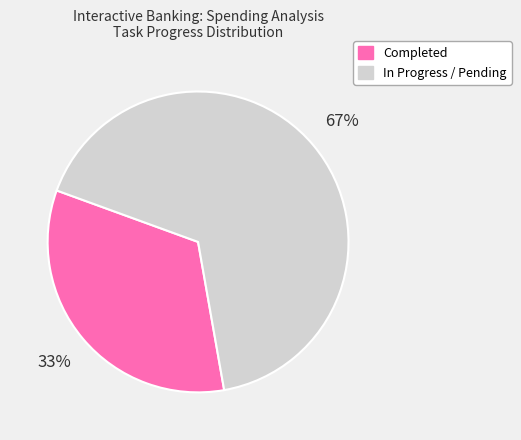

Rank the categories by value from lowest to highest.

Completed, In Progress / Pending